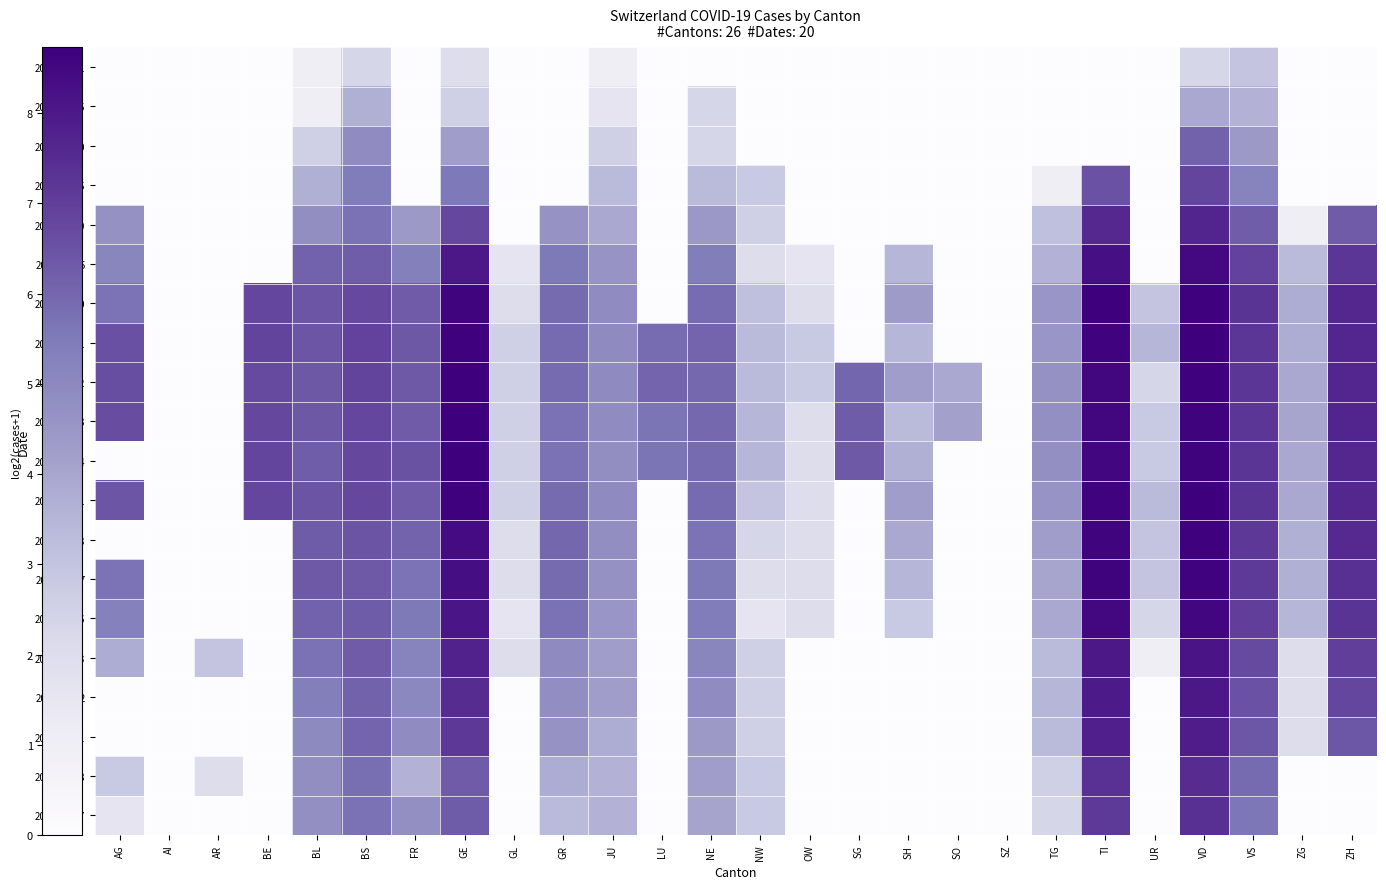

Between NE and SO, which series saw the biggest shift?

2020-04-01